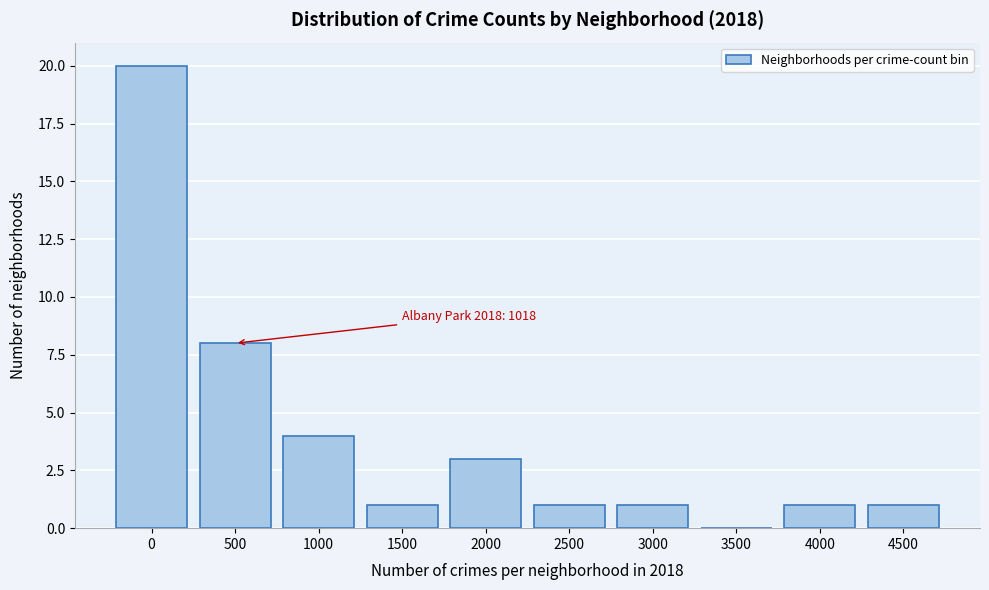

Reading left to right, what are all the values shown in this chart?

0=20	500=8	1000=4	1500=1	2000=3	2500=1	3000=1	3500=0	4000=1	4500=1